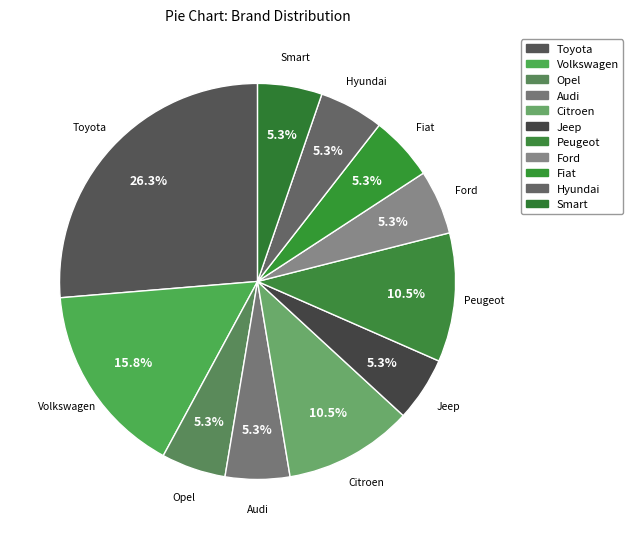

Rank the categories by value from lowest to highest.

Opel, Audi, Jeep, Ford, Fiat, Hyundai, Smart, Citroen, Peugeot, Volkswagen, Toyota